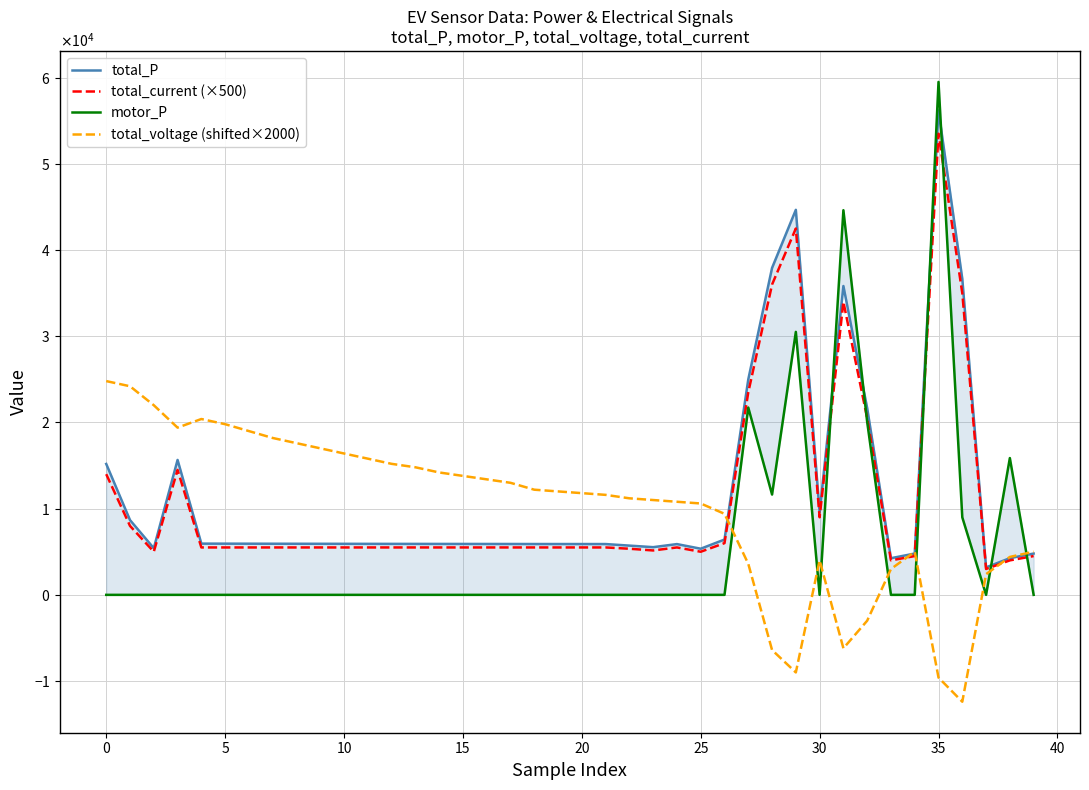

Which series ends up on top after the final intersection of total_current (×500) and total_voltage (shifted×2000)?

total_voltage (shifted×2000)